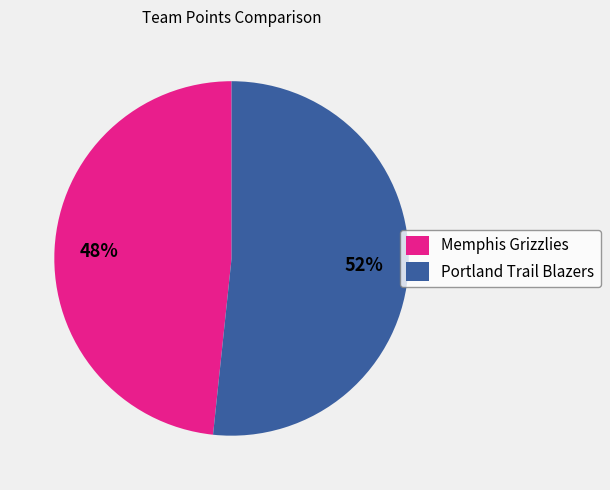

Does Portland Trail Blazers account for over 50% of the chart?

Yes